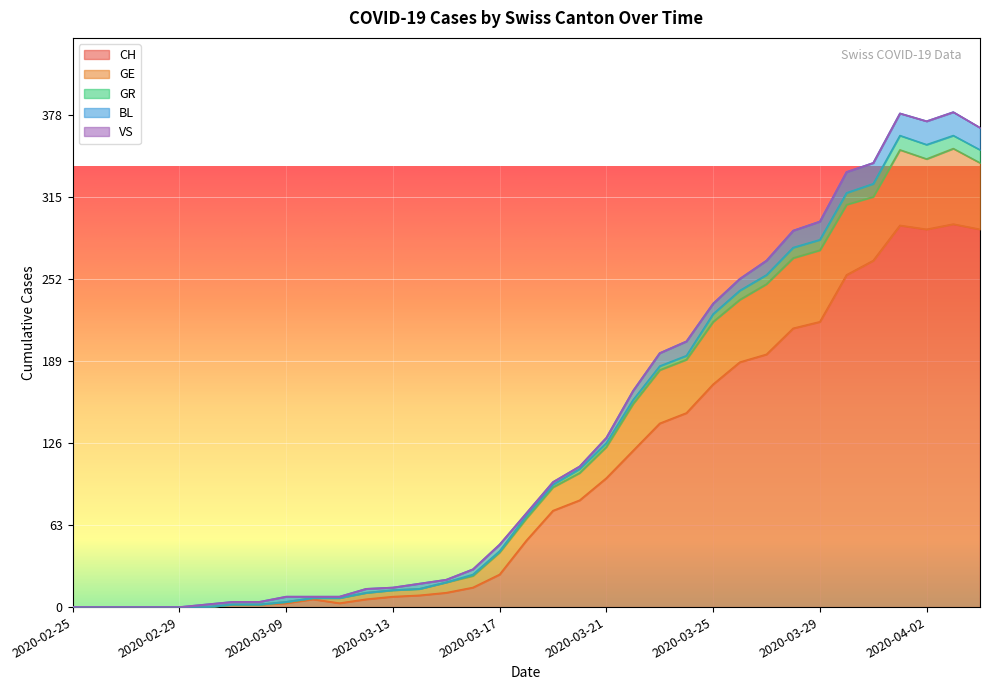

How many positive values does the GE series have?

27